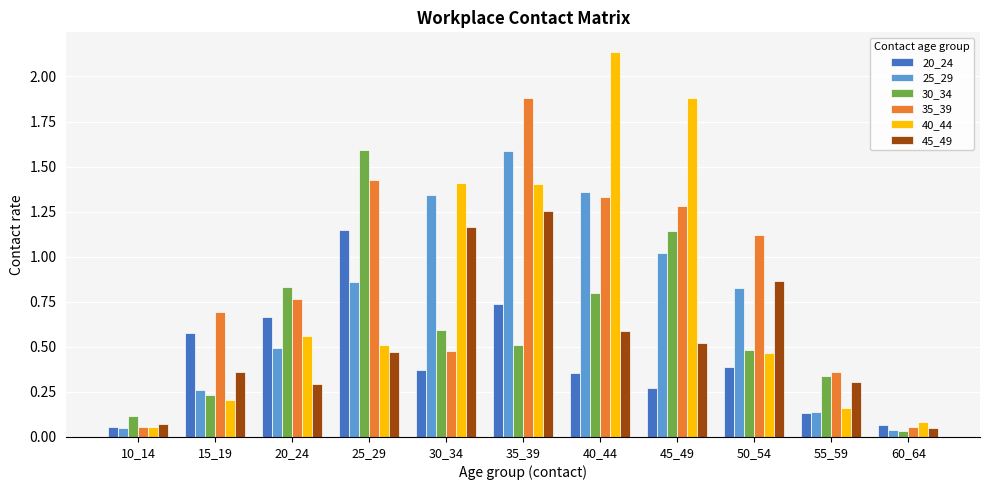

List the labels in order of 30_34 value, smallest first.

60_64, 10_14, 15_19, 55_59, 50_54, 35_39, 30_34, 40_44, 20_24, 45_49, 25_29